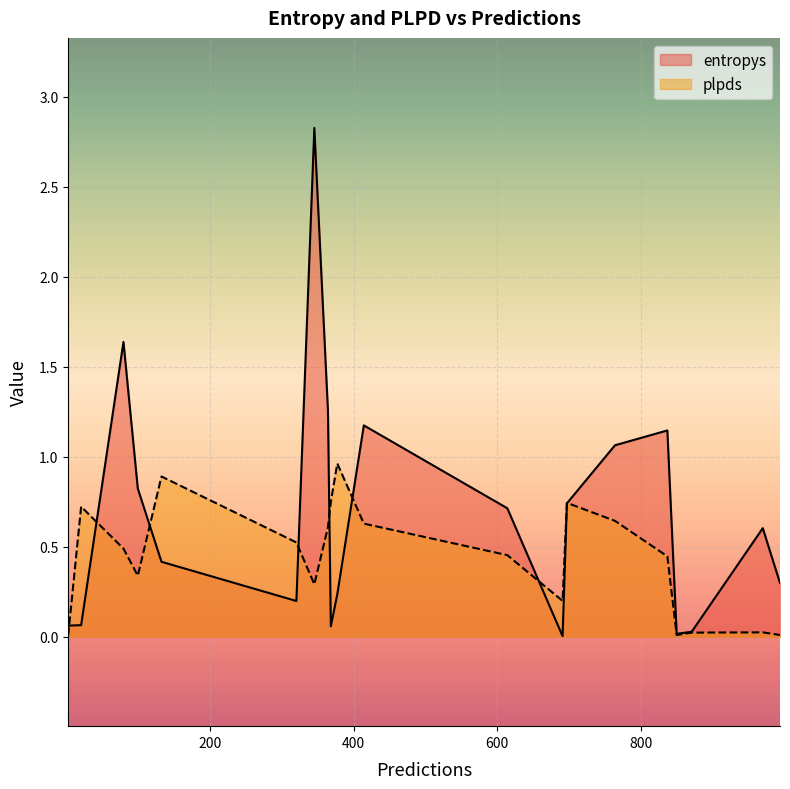

What is the difference between the entropys values at 614 and 994?

0.4